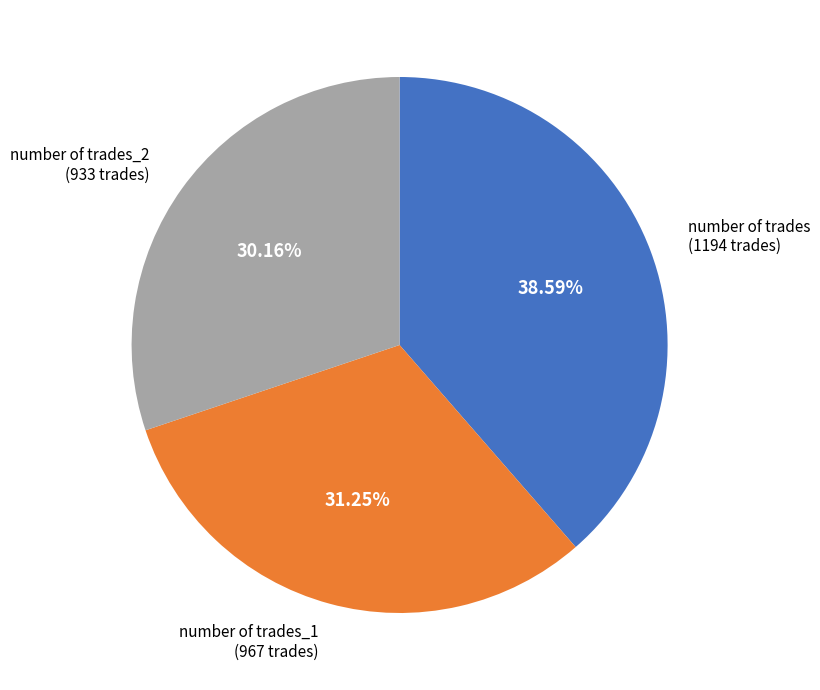

Is there any slice that represents more than half of the pie?

No